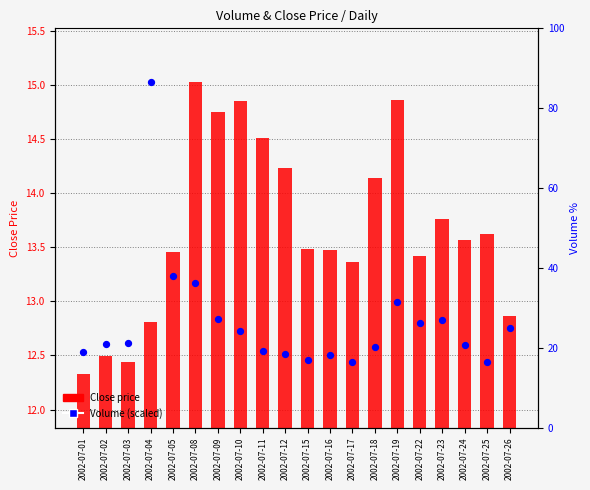

Which series contains the lowest Y value?

Close price